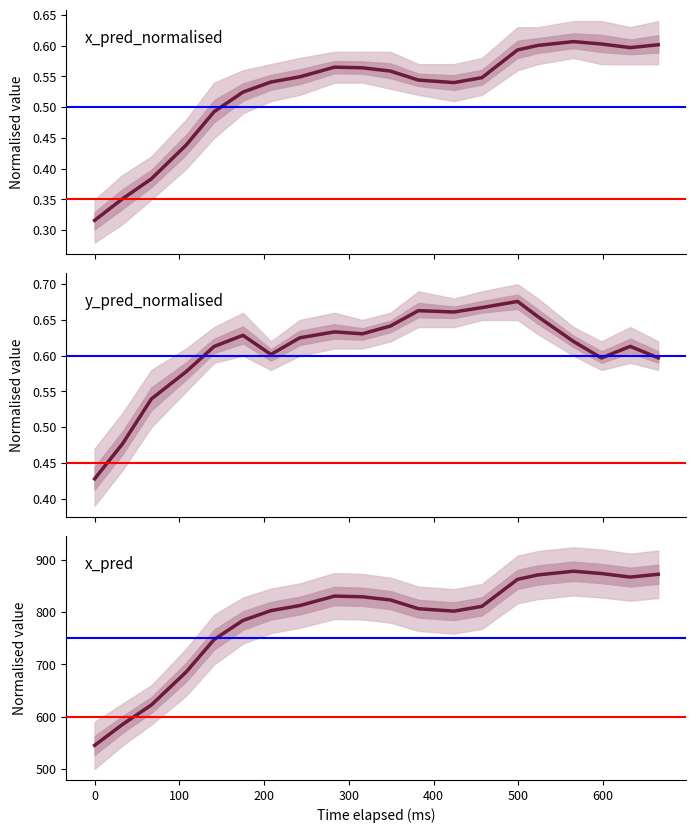

Between −100 and 300, which is larger?

300